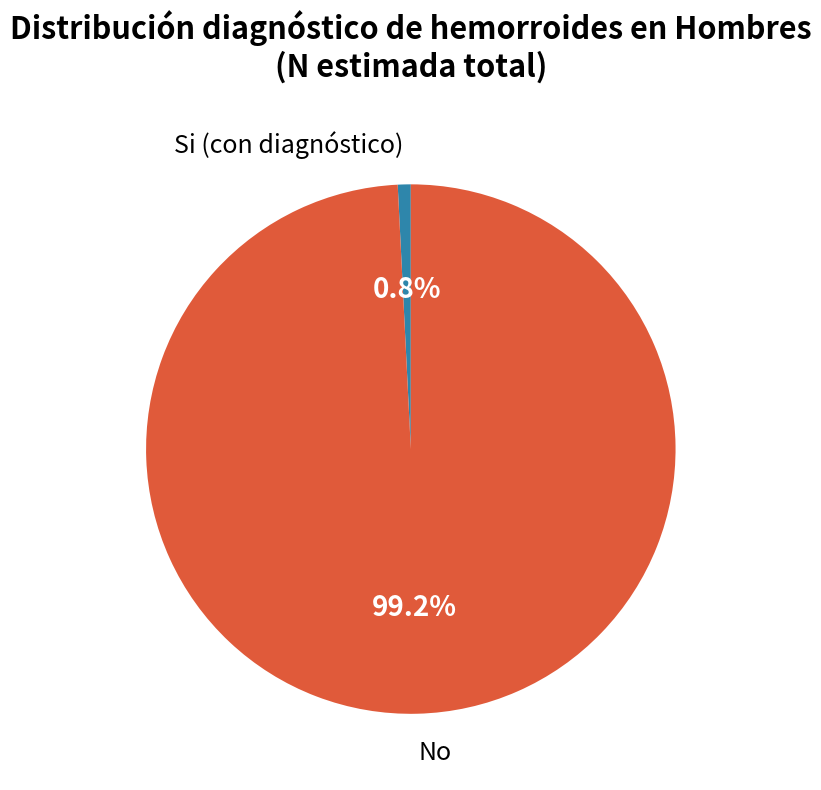

Is there a majority slice in this chart?

Yes